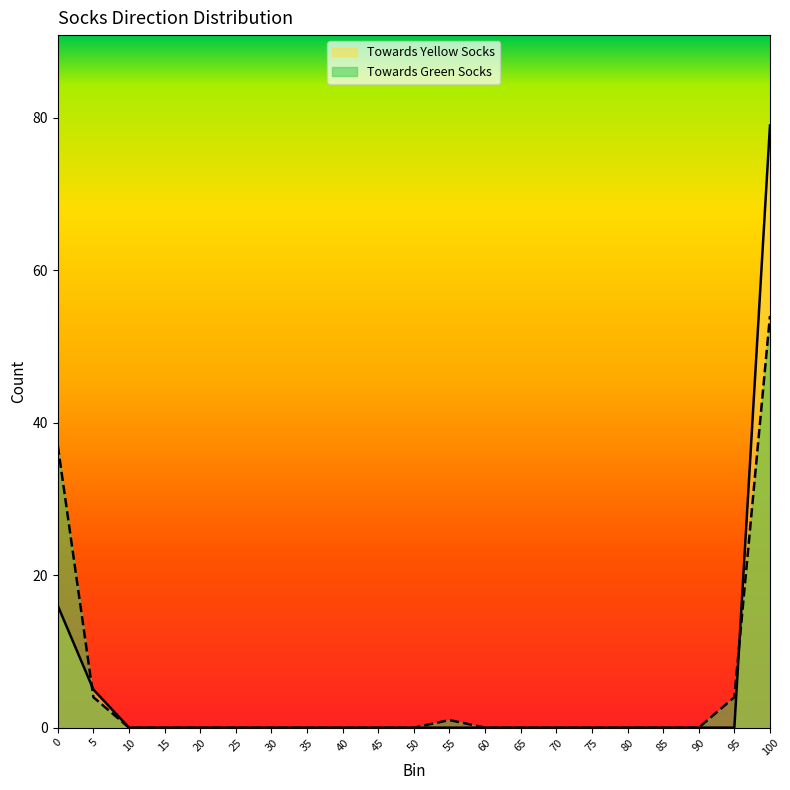

Reading left to right, what are all the values shown in this chart?

Towards Yellow Socks: 16	5	0	0	0	0	0	0	0	0	0	0	0	0	0	0	0	0	0	0	79
Towards Green Socks: 37	4	0	0	0	0	0	0	0	0	0	1	0	0	0	0	0	0	0	4	54